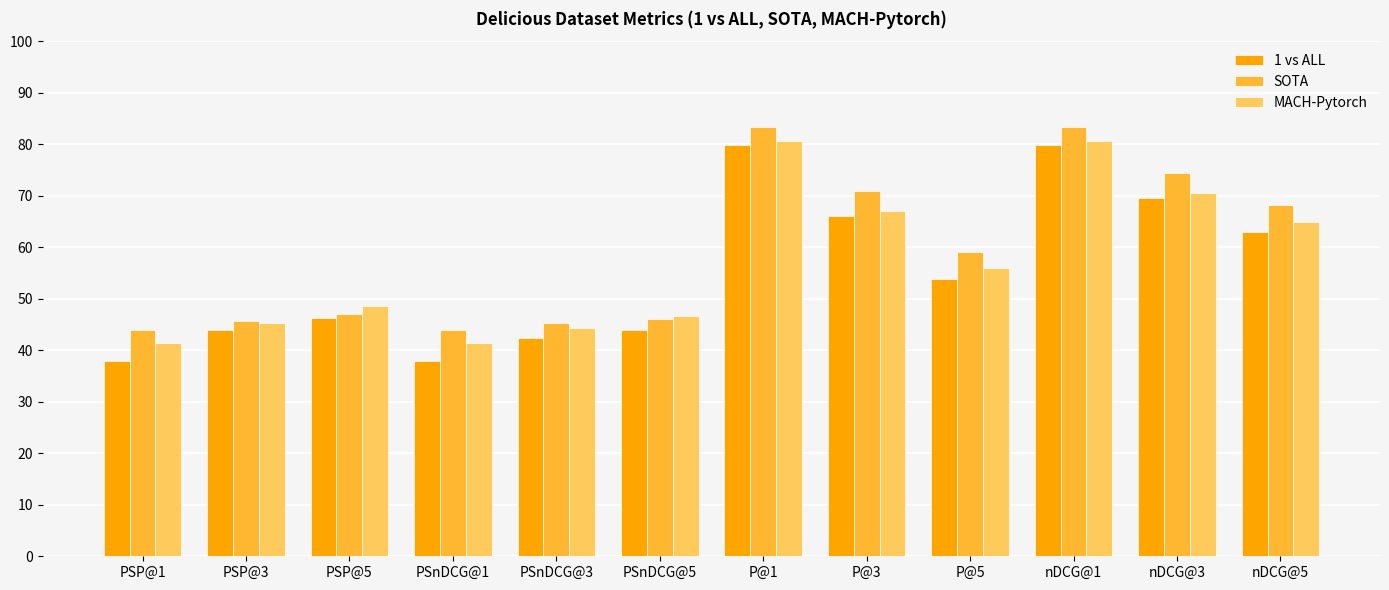

What is the sum of all SOTA values?

711.1